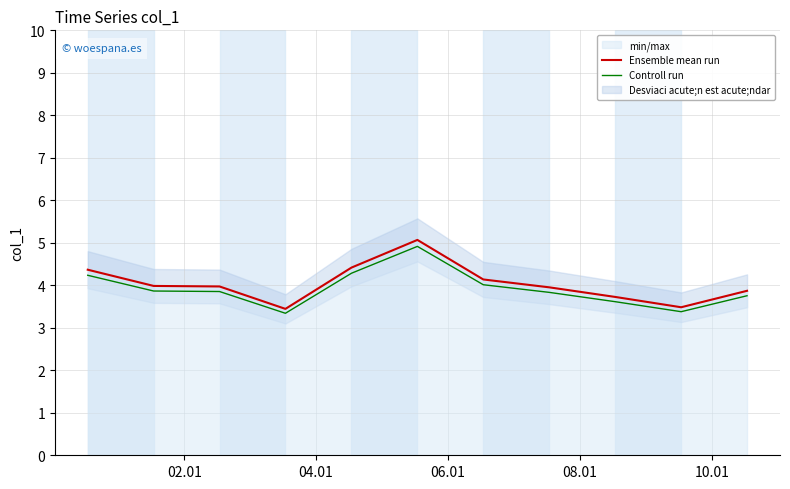

True or false: Controll run and Ensemble mean run intersect in this chart.

False